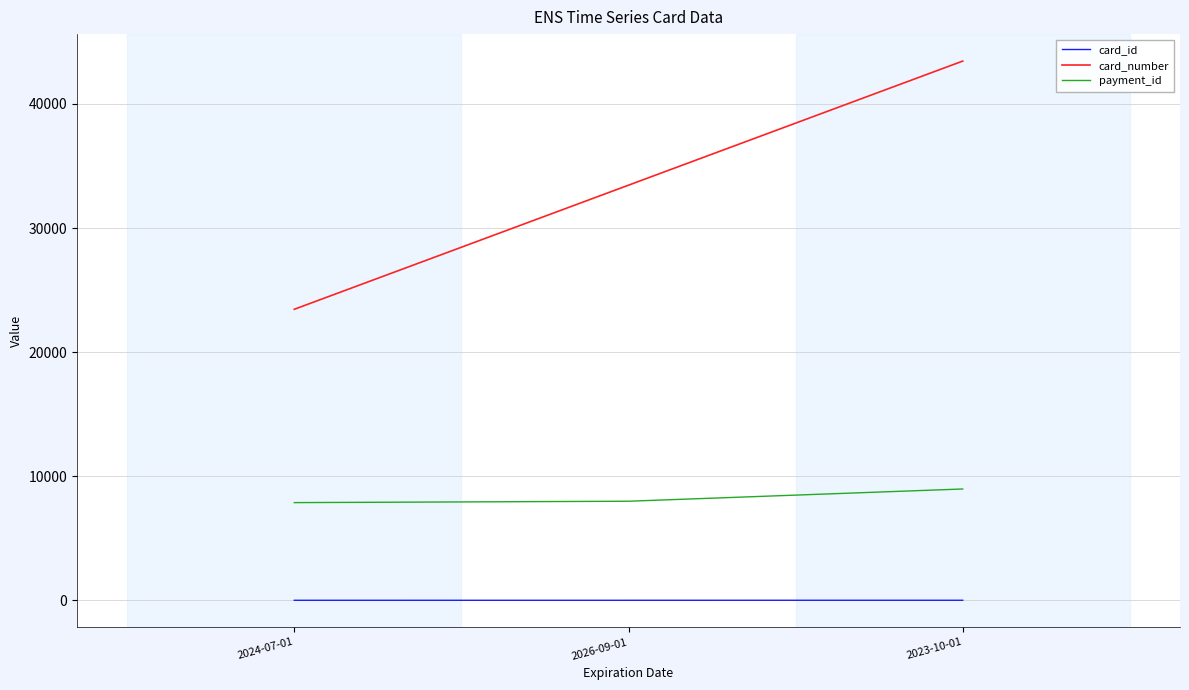

Which series has the widest spread of values?

card_number